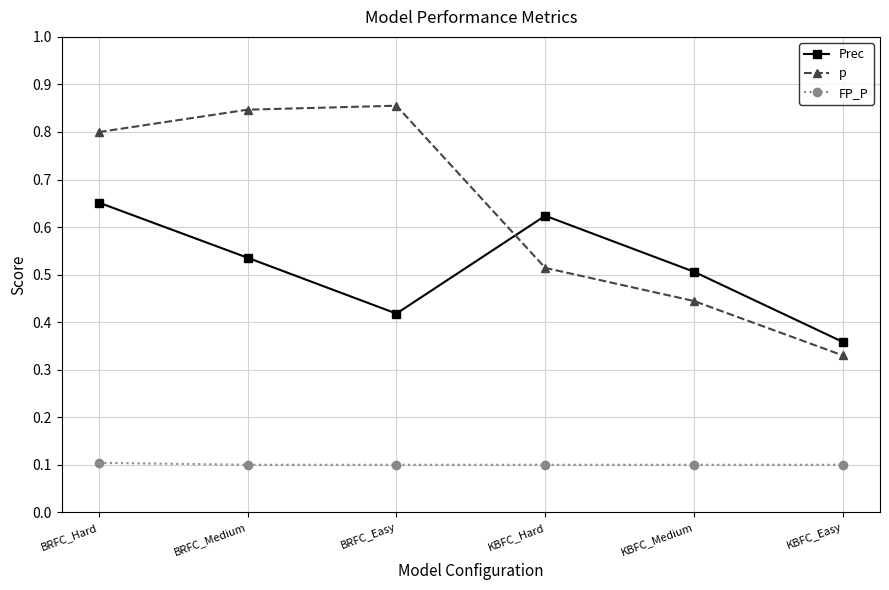

Which series has the widest spread of values?

p